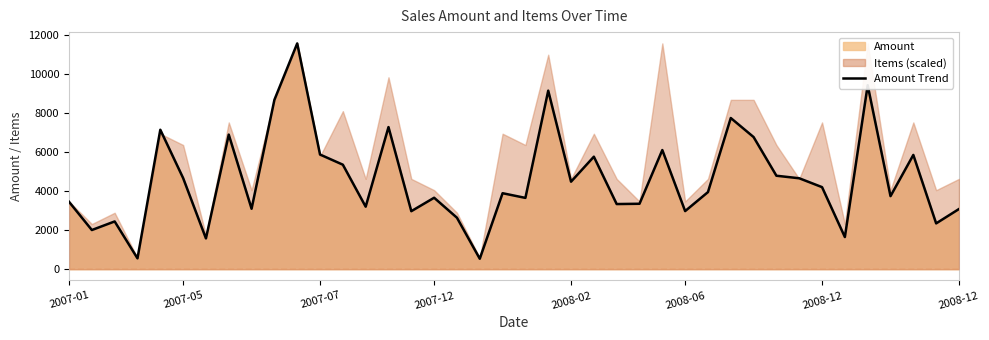

At which category does the chart reach its peak across all series?

10